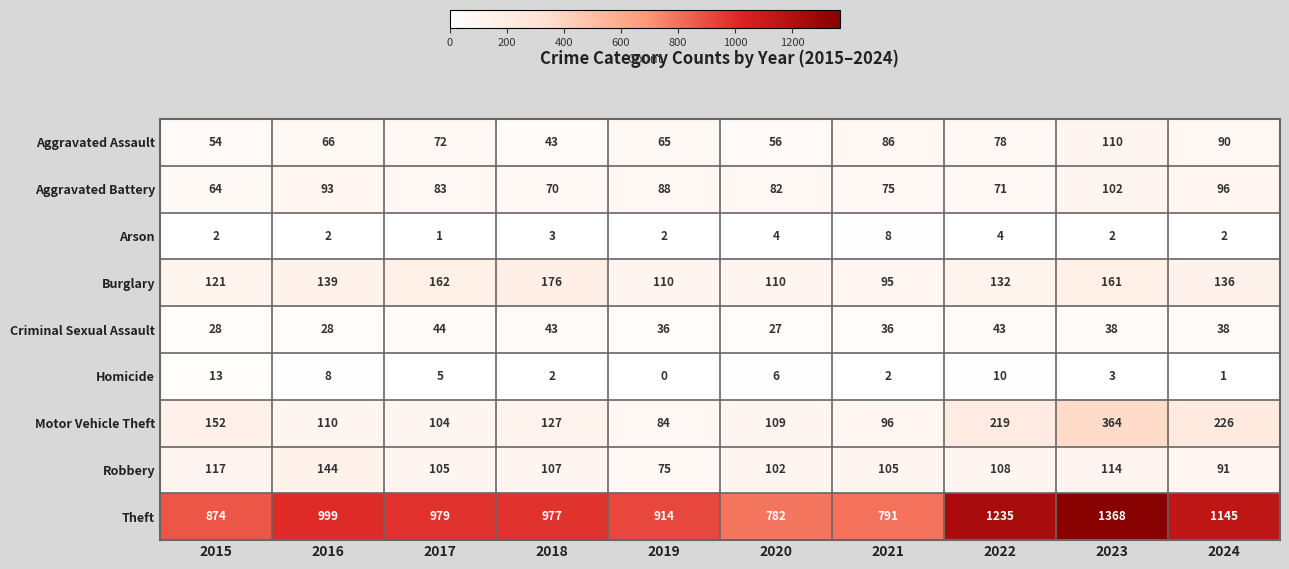

Rank the series by their maximum value, from highest to lowest.

Theft, Motor Vehicle Theft, Burglary, Robbery, Aggravated Assault, Aggravated Battery, Criminal Sexual Assault, Homicide, Arson